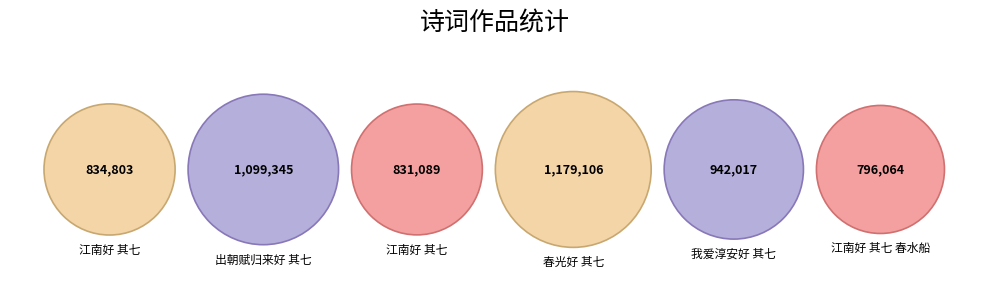

How many segments does this pie chart have?

6